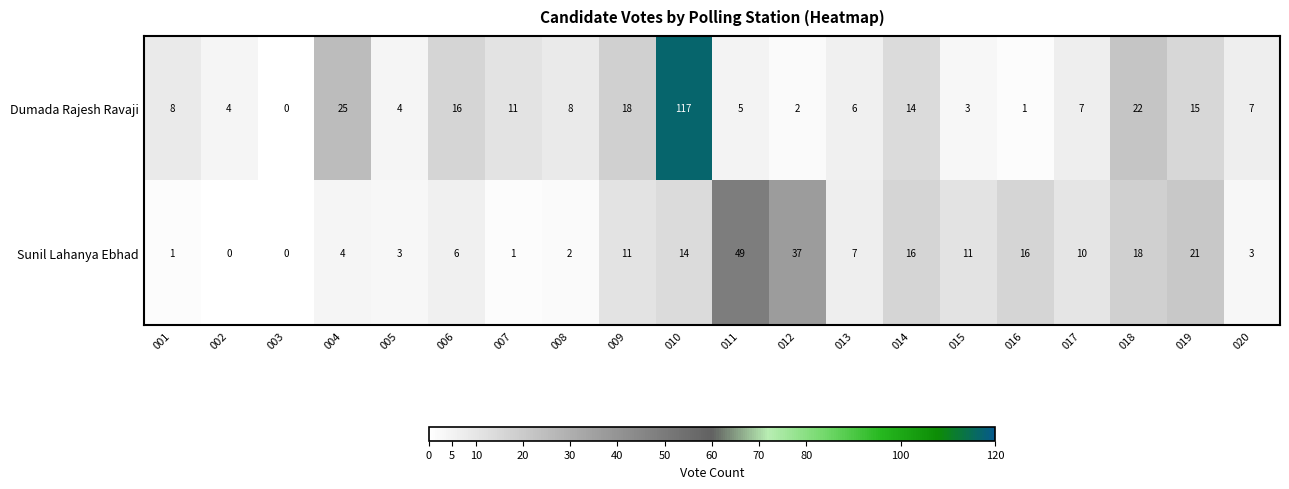

At which category is the sum across all series the highest?

010